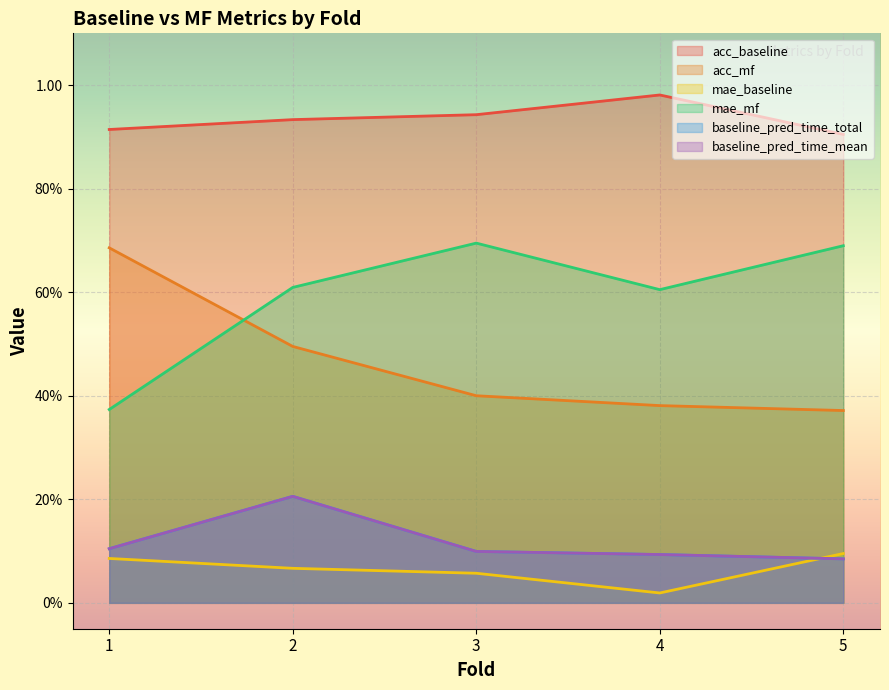

Rank the series by their maximum value, from highest to lowest.

acc_baseline, mae_mf, acc_mf, baseline_pred_time_total, baseline_pred_time_mean, mae_baseline